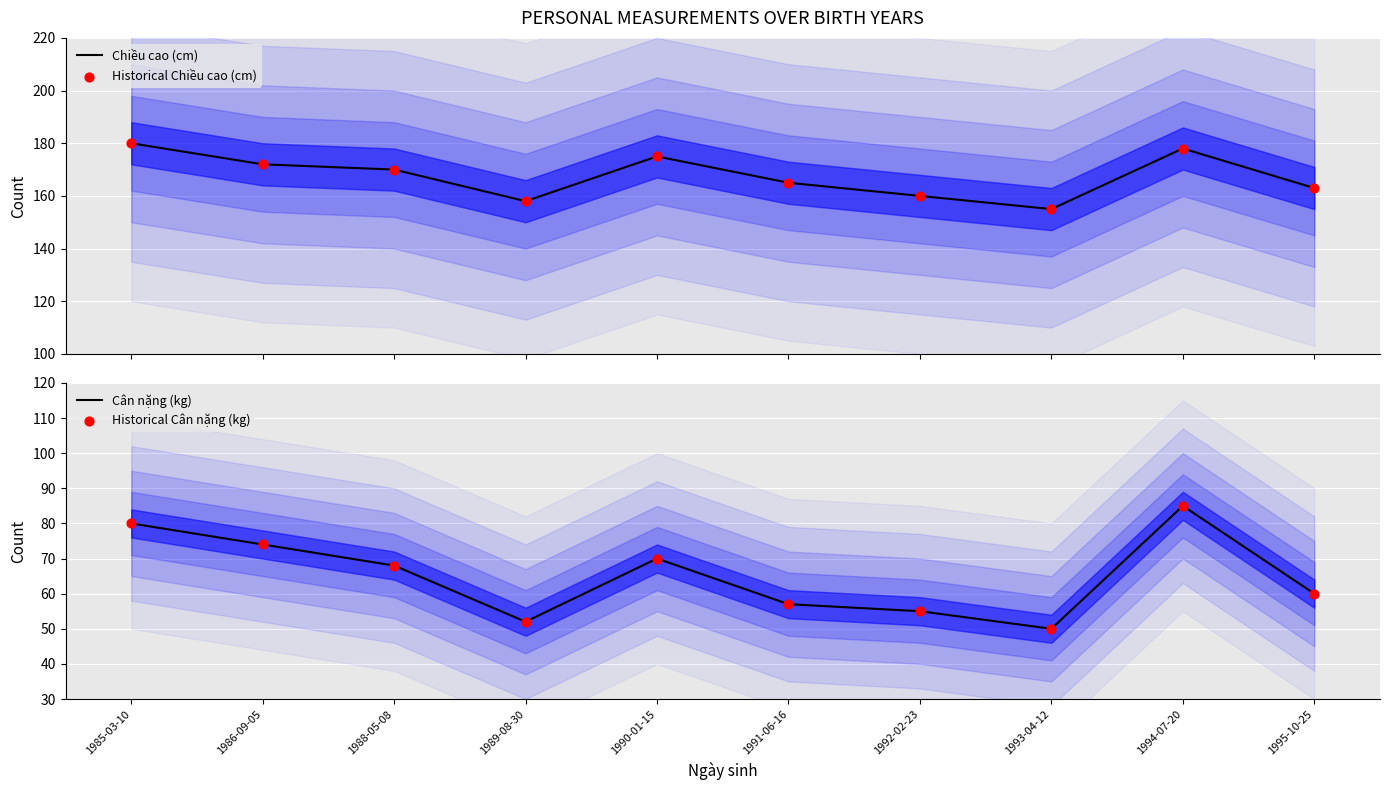

Which series has the largest total across all categories?

Chiều cao (cm)